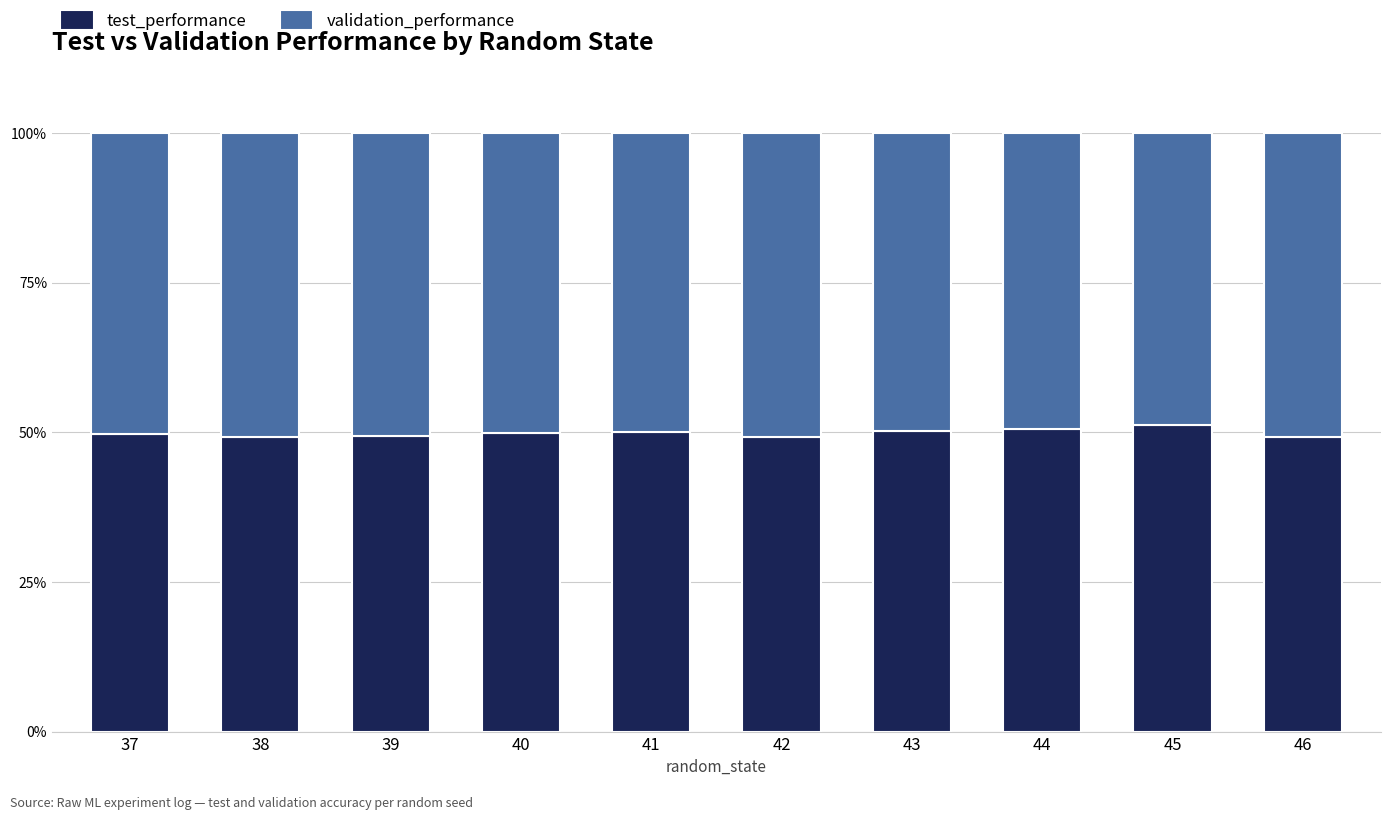

What is the sum of all test_performance values?

498.8